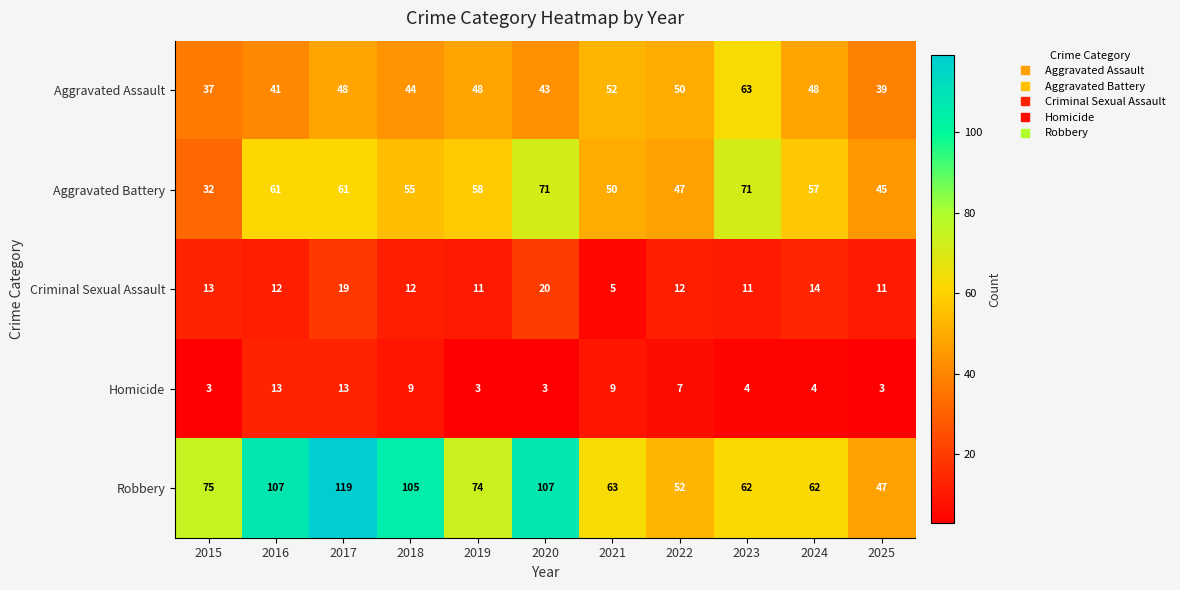

What is the maximum value for Aggravated Assault?

63